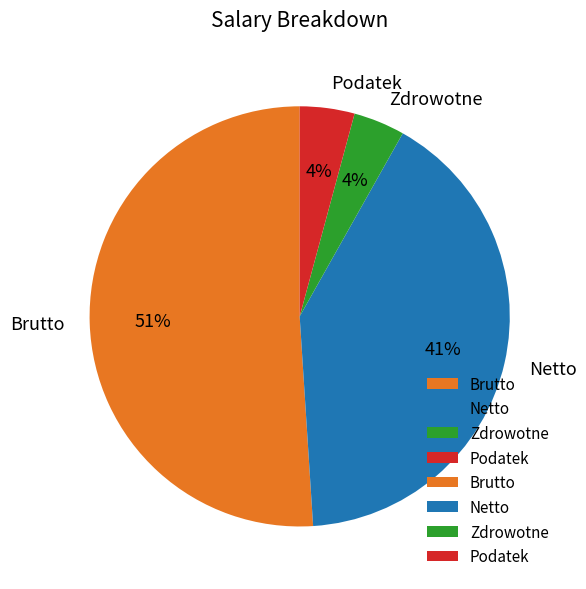

Count the number of slices in the pie.

4